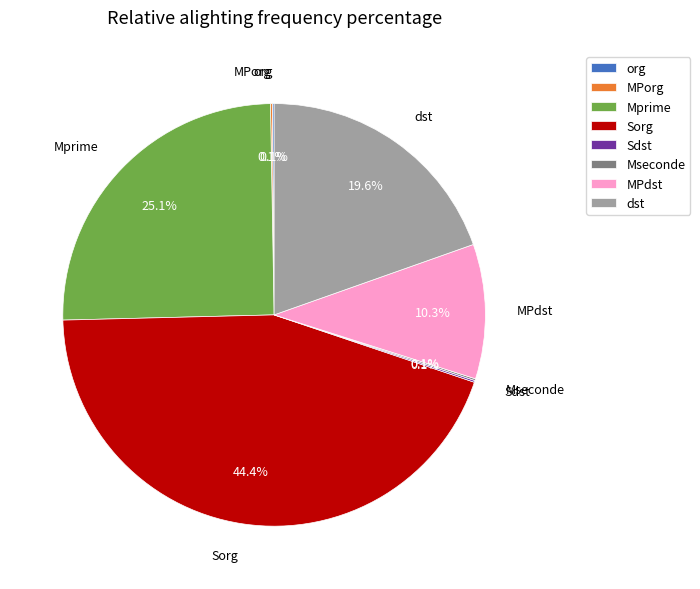

Is there a majority slice in this chart?

No